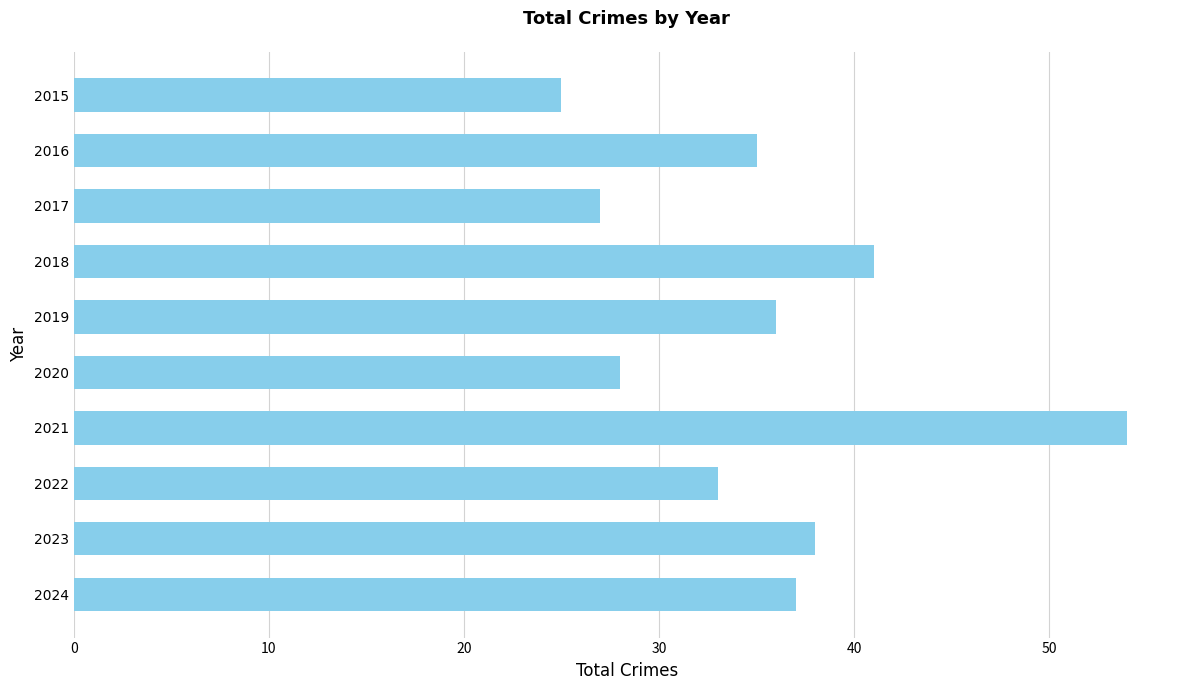

What is the average value?

35